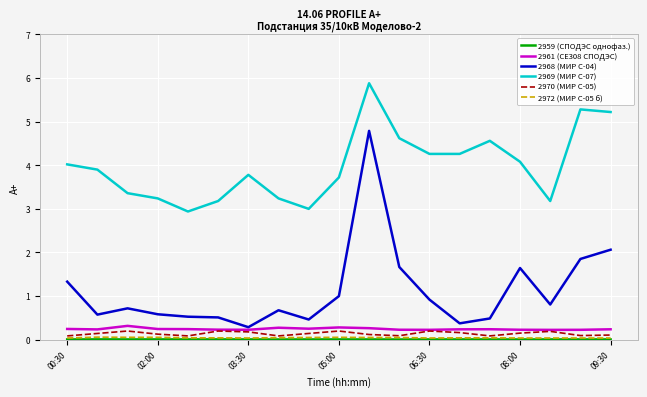

True or false: 2968 (МИР С-04) and 2969 (МИР С-07) cross at least once.

False